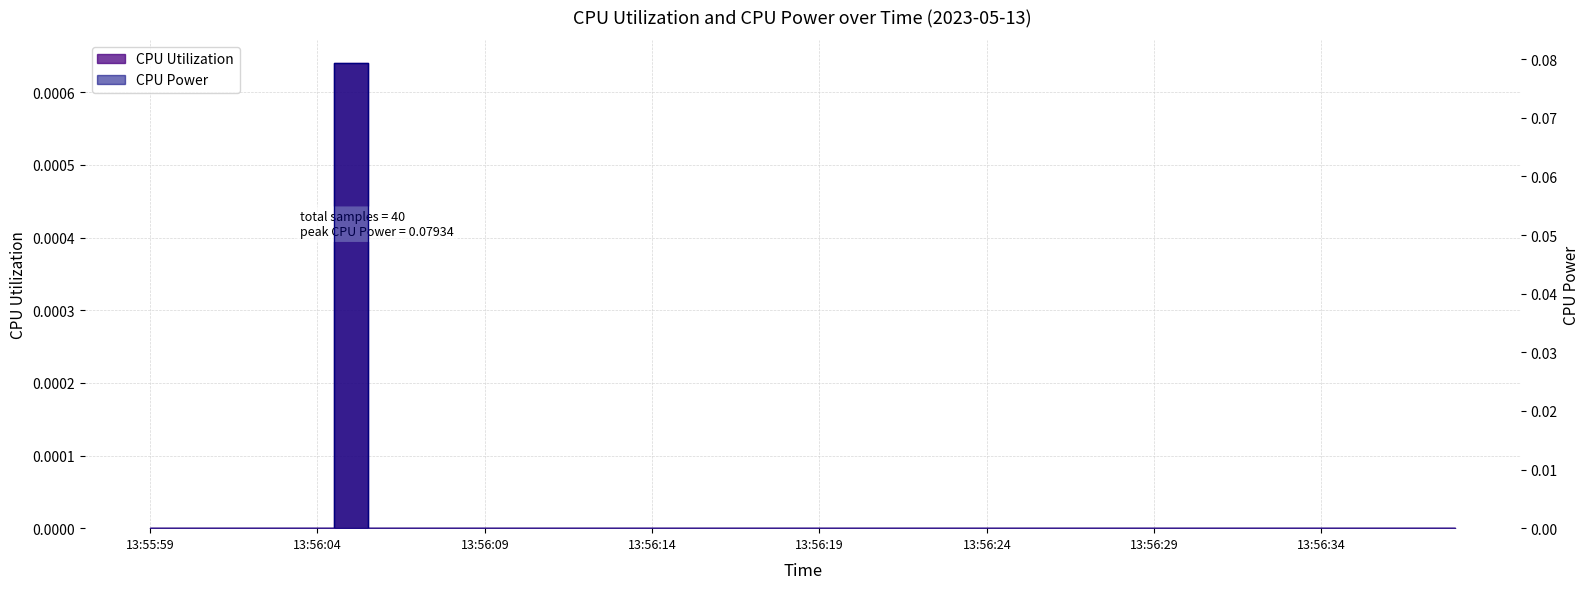

At which category does CPU Utilization reach its first local peak?

13:56:05